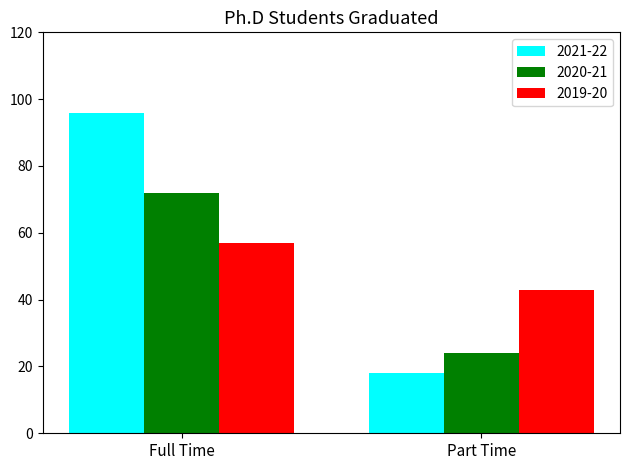

The 2020-21 series shows 16 at Part Time. True or false?

False